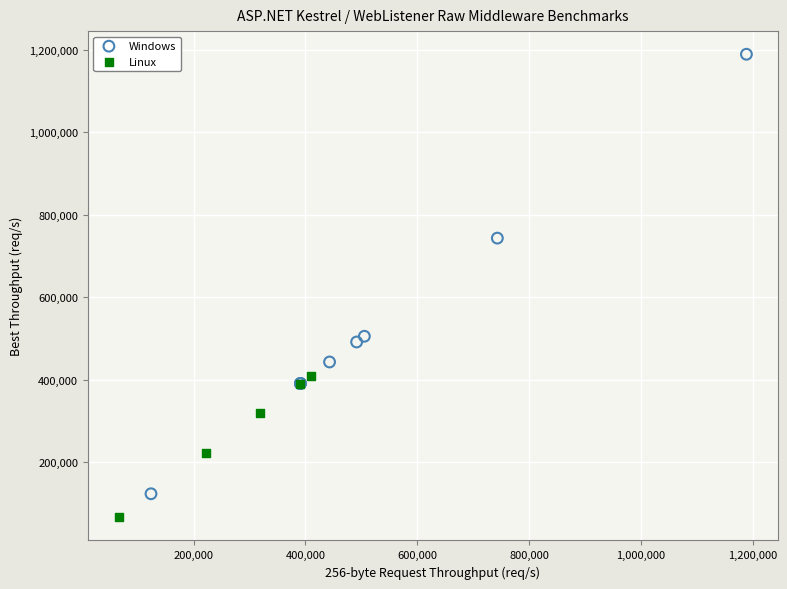

Which series contains the lowest Y value?

Linux